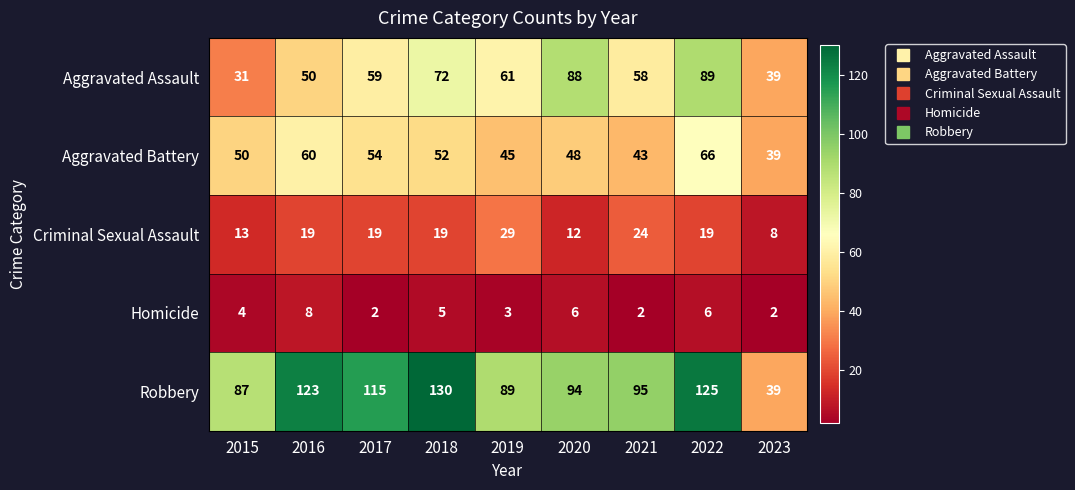

True or false: Robbery has a value of 128 at 2015.

False